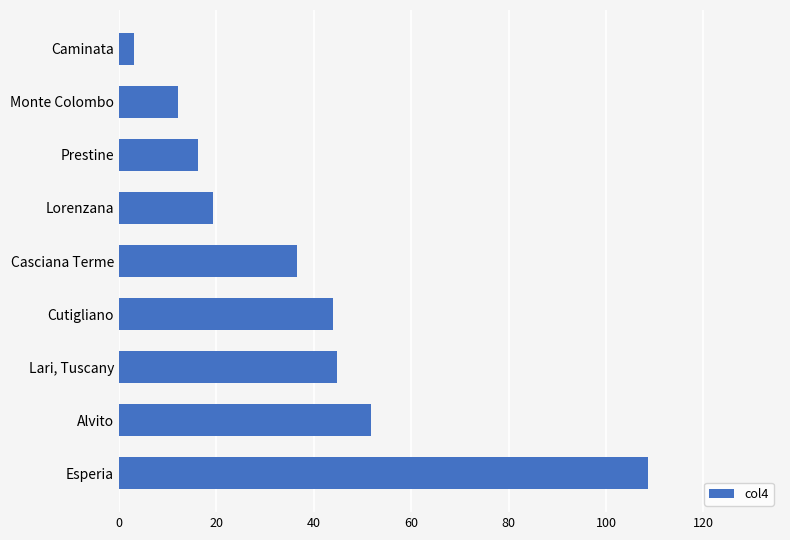

Between Monte Colombo and Esperia, which is larger?

Esperia